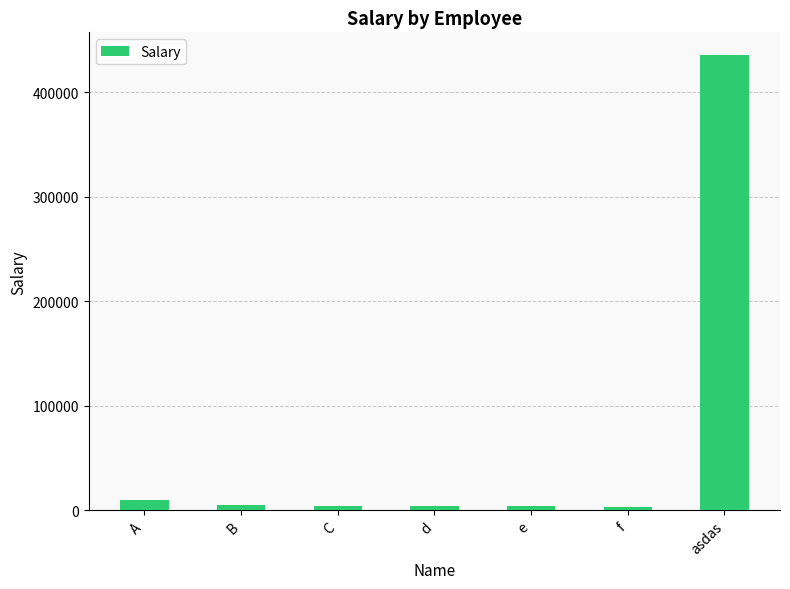

At which category does the chart reach its peak across all series?

asdas